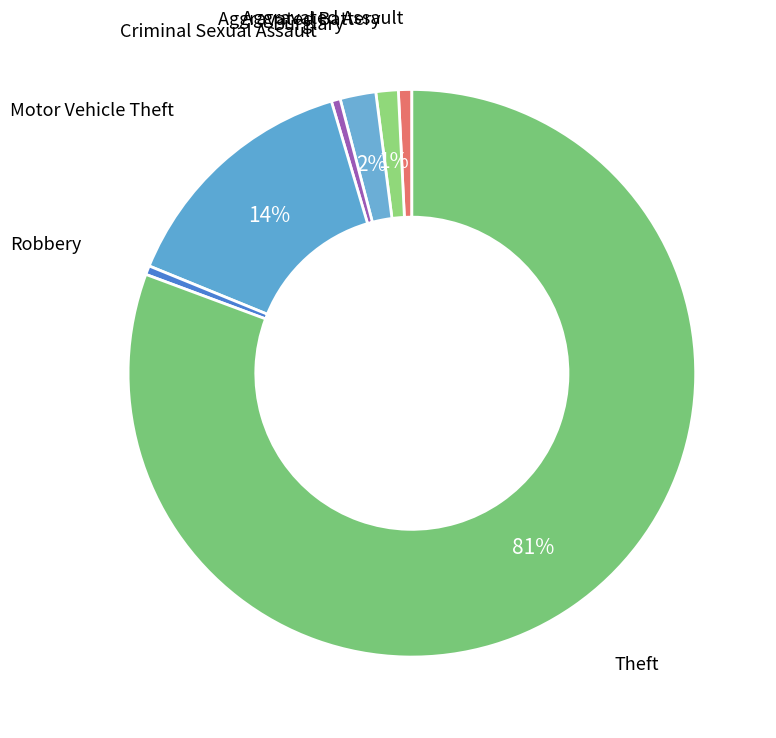

Which slice is the largest?

Theft